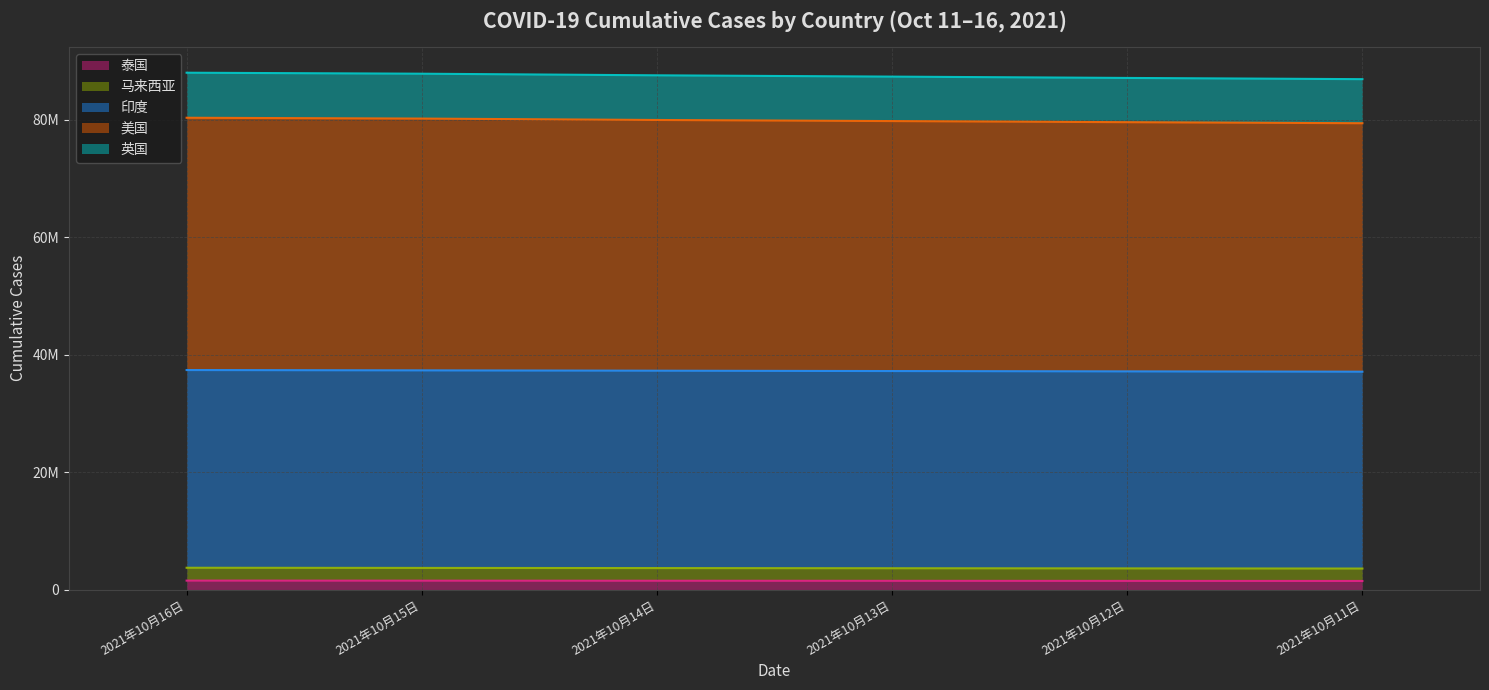

True or false: 泰国 and 英国 cross at least once.

False